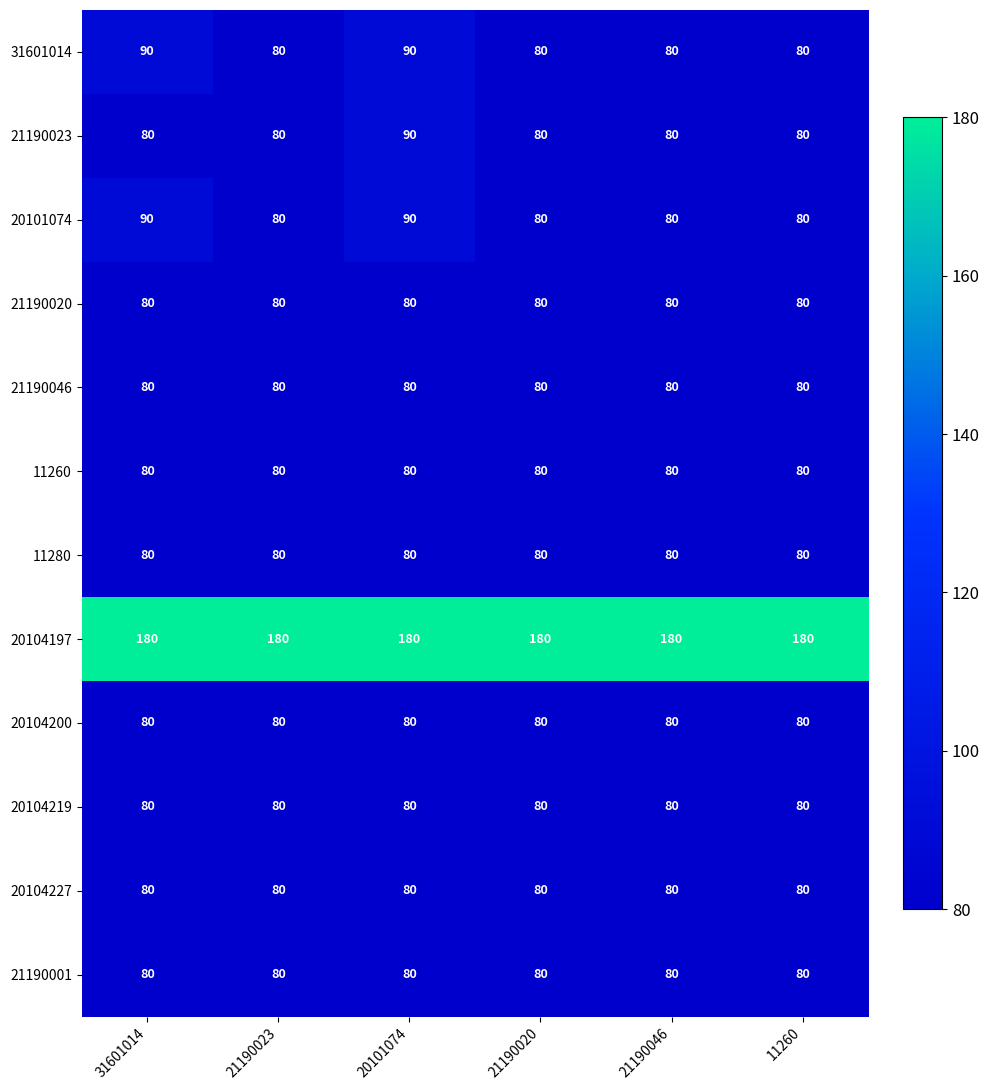

What is the minimum value shown in the chart?

80